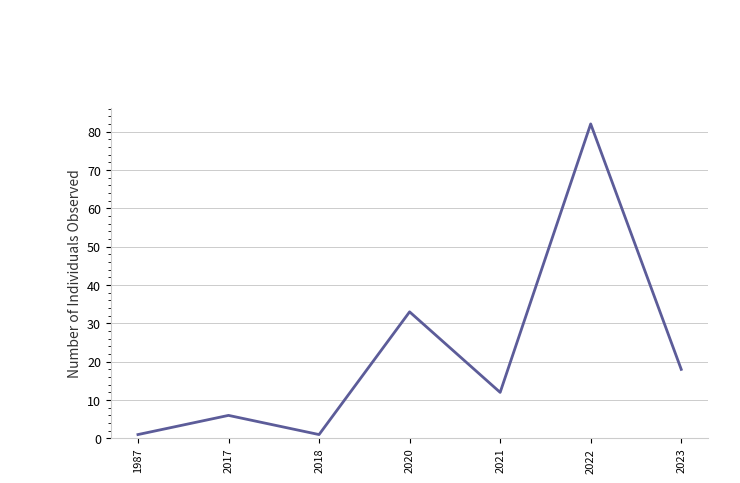

What is the sum of all values?

153